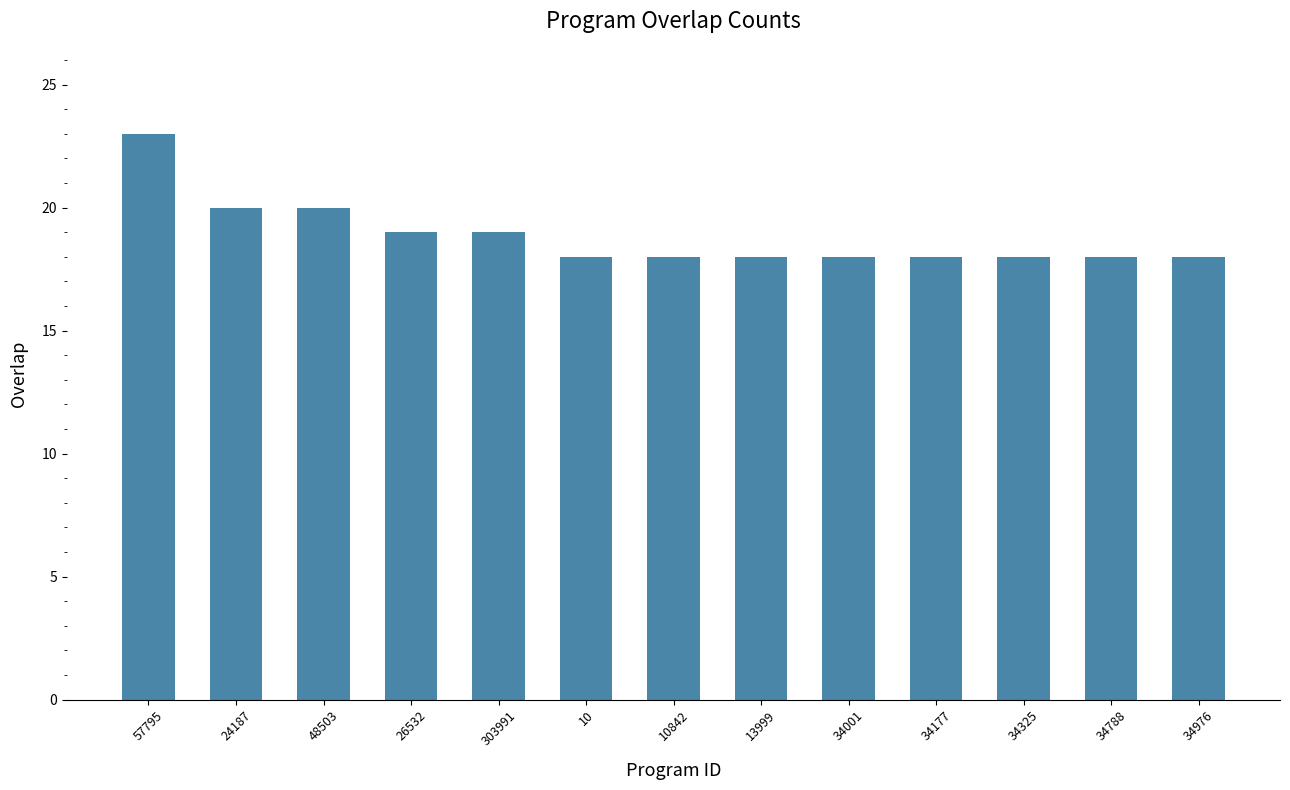

Which category has the highest value across all series?

57795